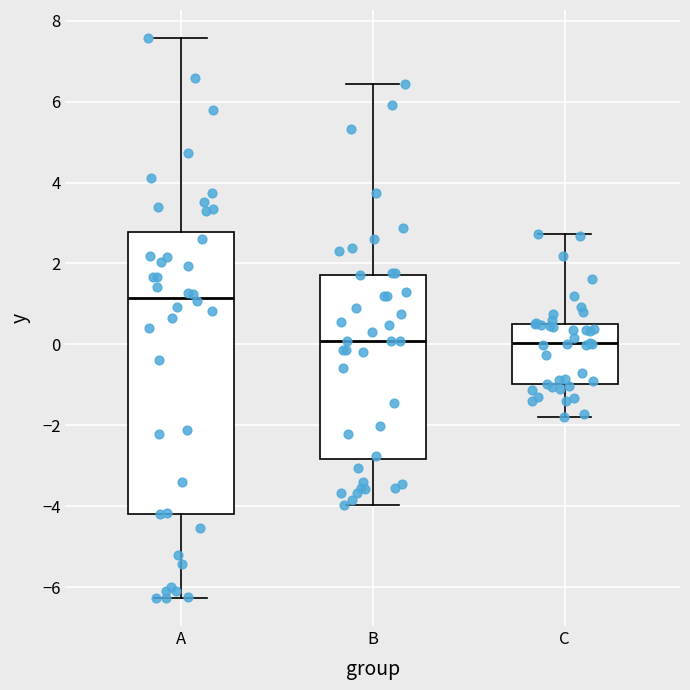

Reading left to right, transcribe this box plot: for each box, give where its median line is, the range the box spans, and where its two whiskers end, as read against the y-axis. The values are not printed on the chart, so give them approximately, as read against the axis.

A: median 1.2, box -4.2 to 2.8, whiskers -6.2 to 7.6
B: median 0.0, box -2.8 to 1.8, whiskers -4.0 to 6.4
C: median 0.0, box -1.0 to 0.6, whiskers -1.8 to 2.8